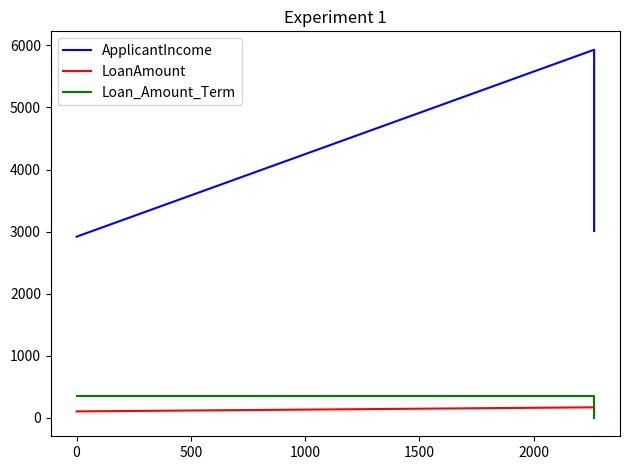

What is the sum of the LoanAmount values at −500 and 0?

274.0